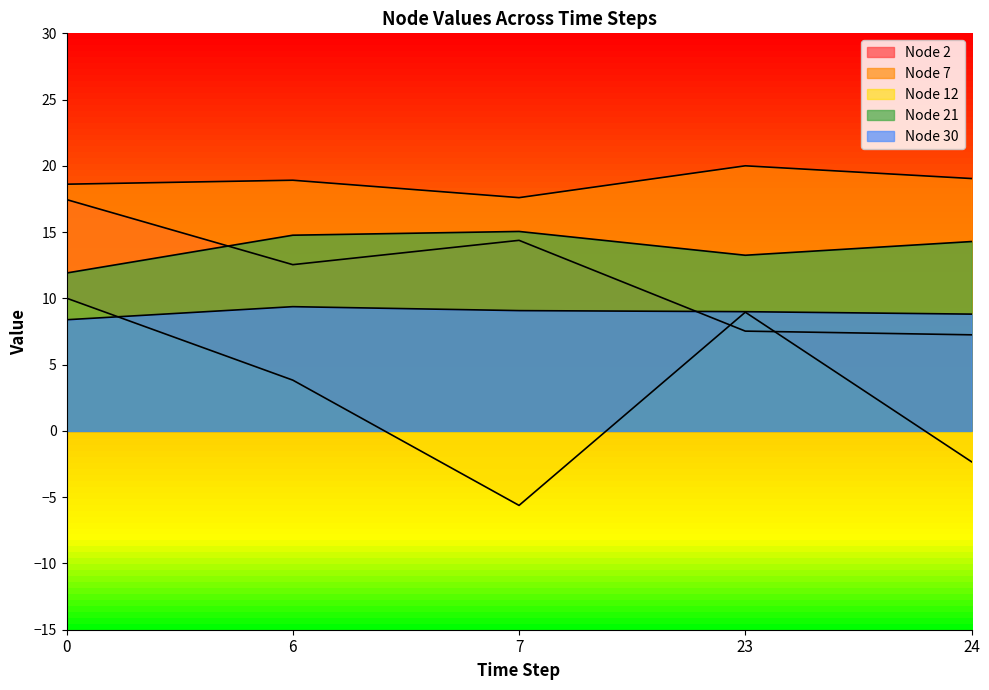

What is the total value across all series at 7?

50.5